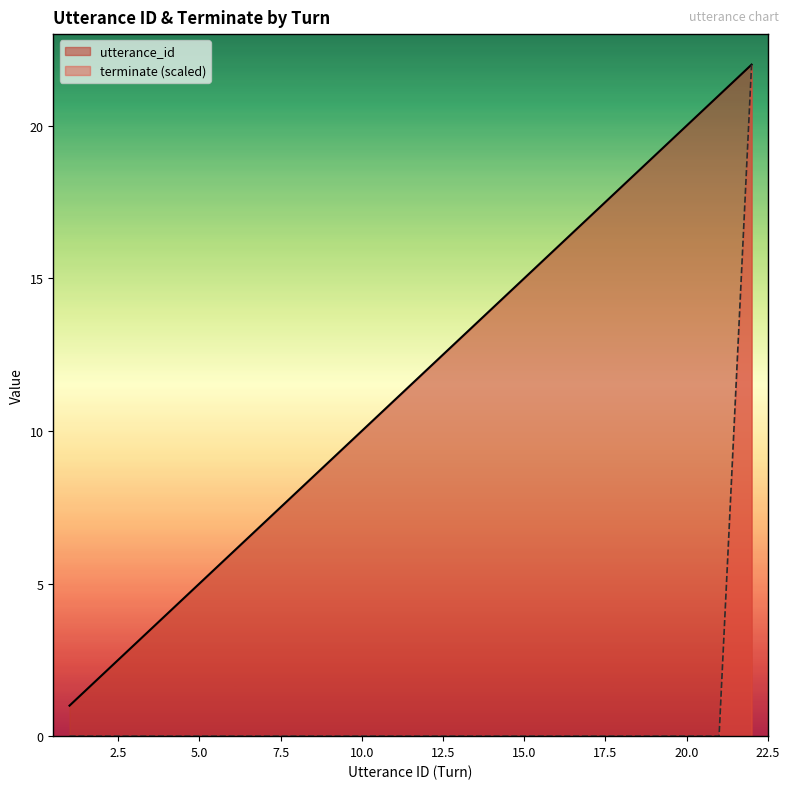

Which series has the largest total across all categories?

utterance_id